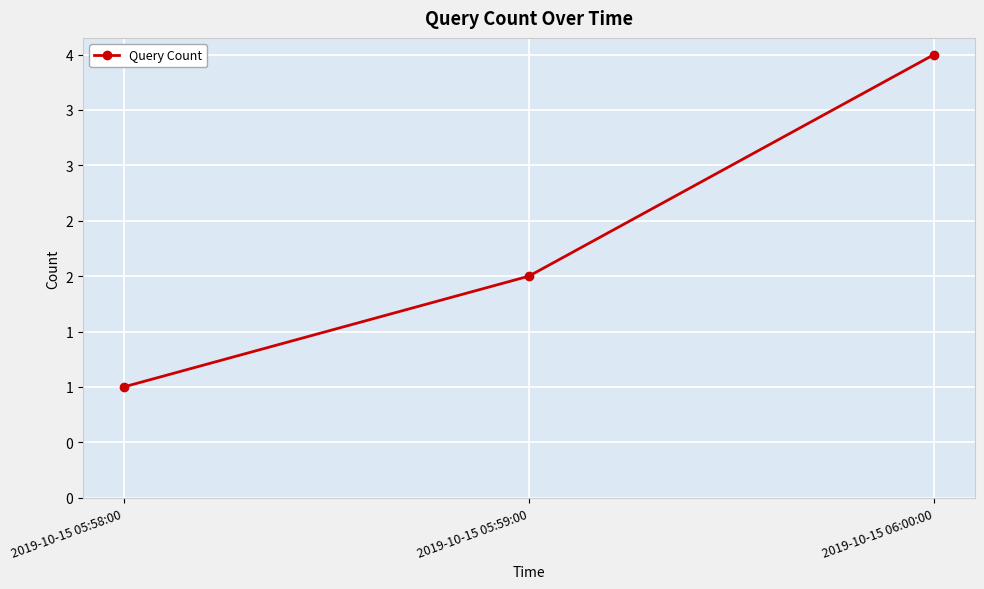

Is this an area chart (filled region under the line)?

No